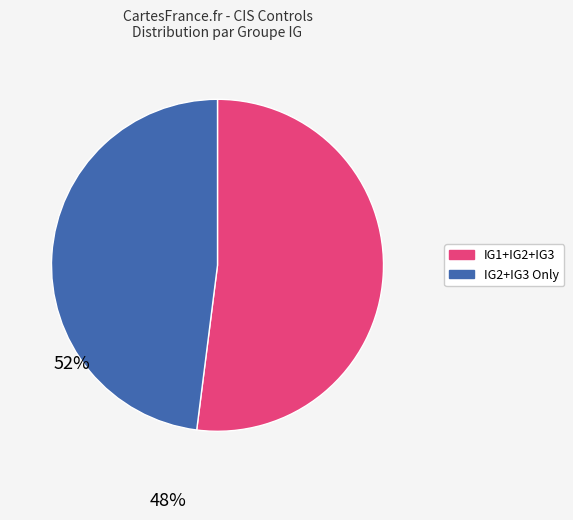

Is there a majority slice in this chart?

Yes